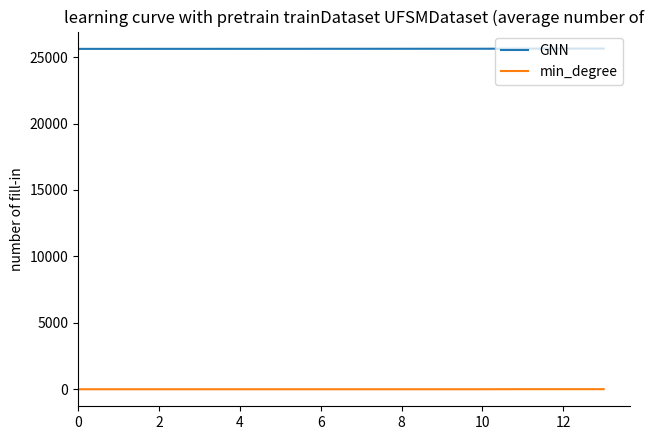

What is the maximum value shown in the chart?

25643